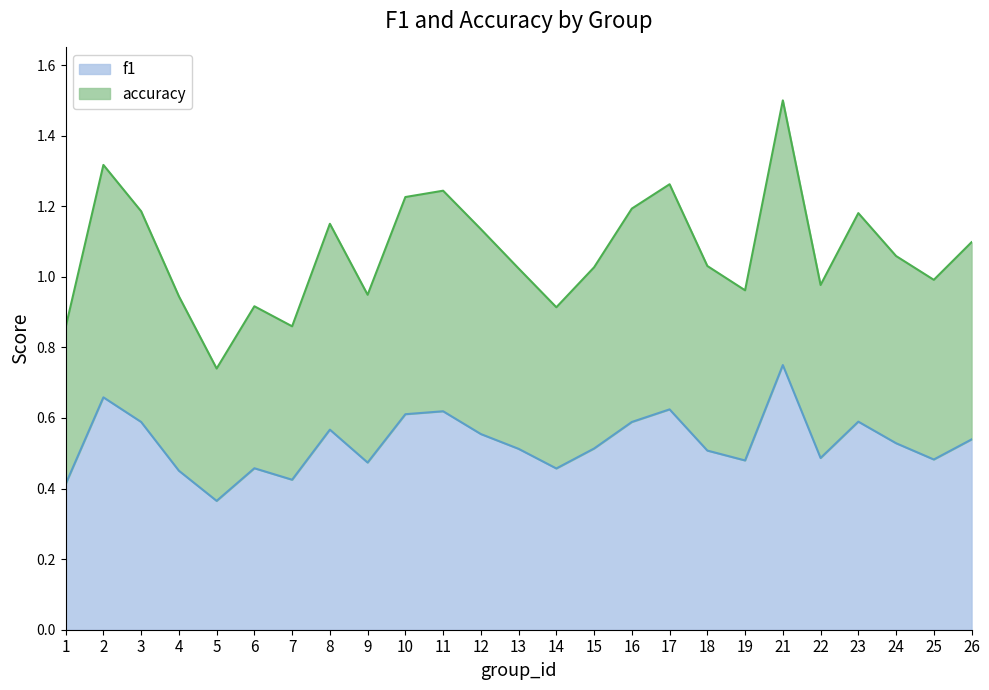

True or false: f1 and accuracy intersect in this chart.

False